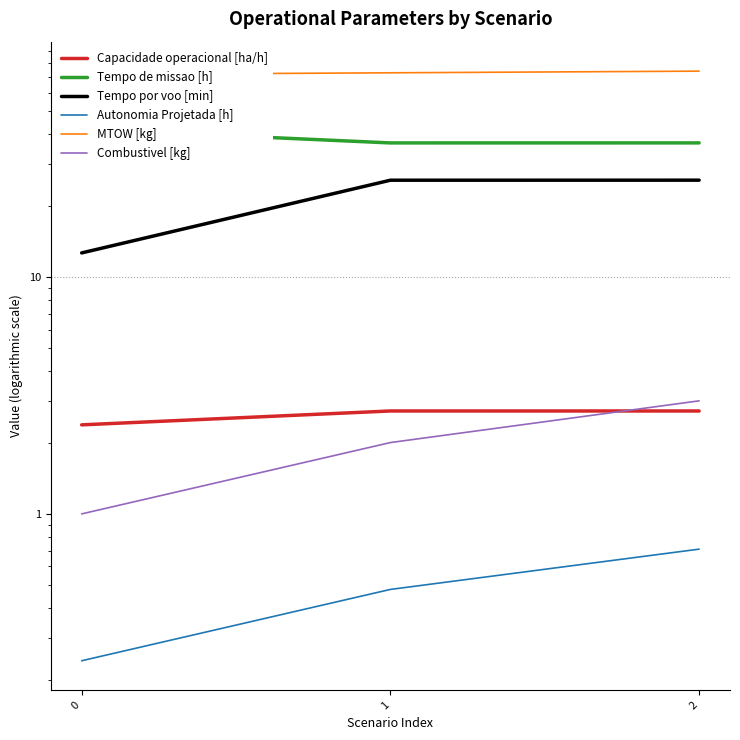

What are all the series names shown in the legend?

Capacidade operacional [ha/h], Tempo de missao [h], Tempo por voo [min], Autonomia Projetada [h], MTOW [kg], Combustivel [kg]